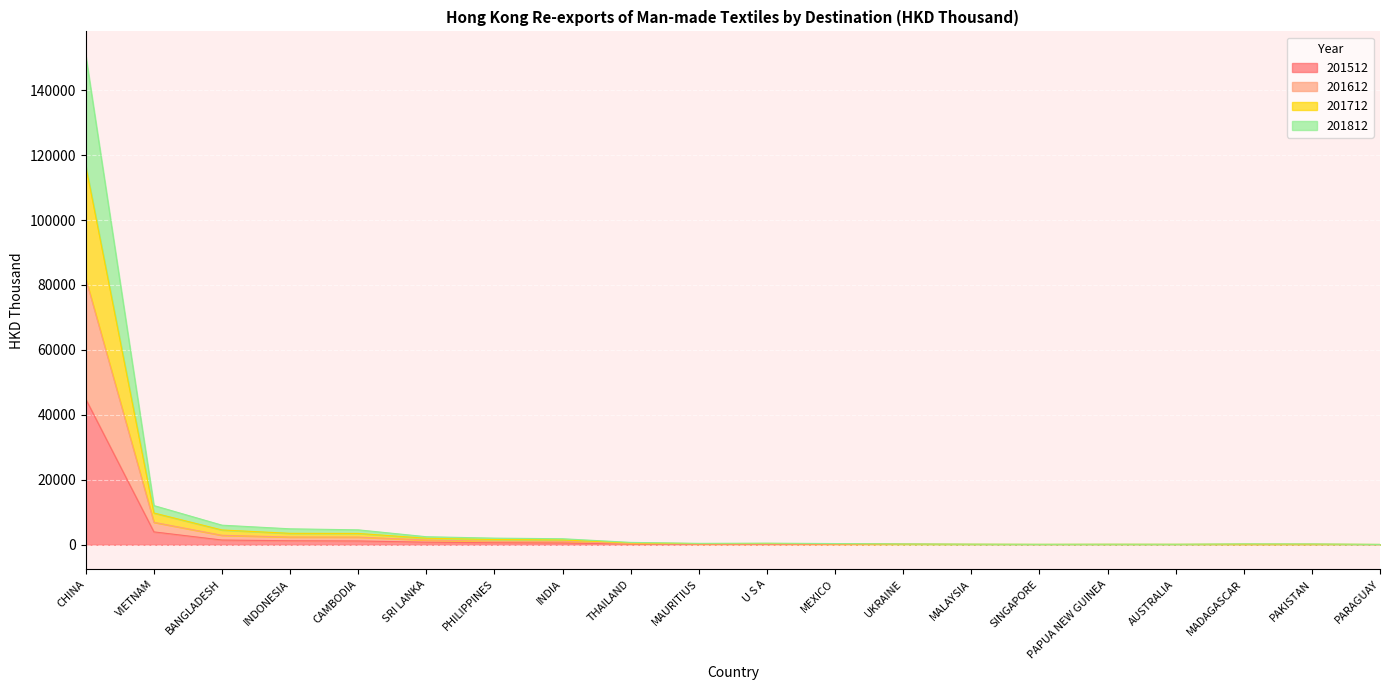

At which label does 201512 reach its peak?

CHINA